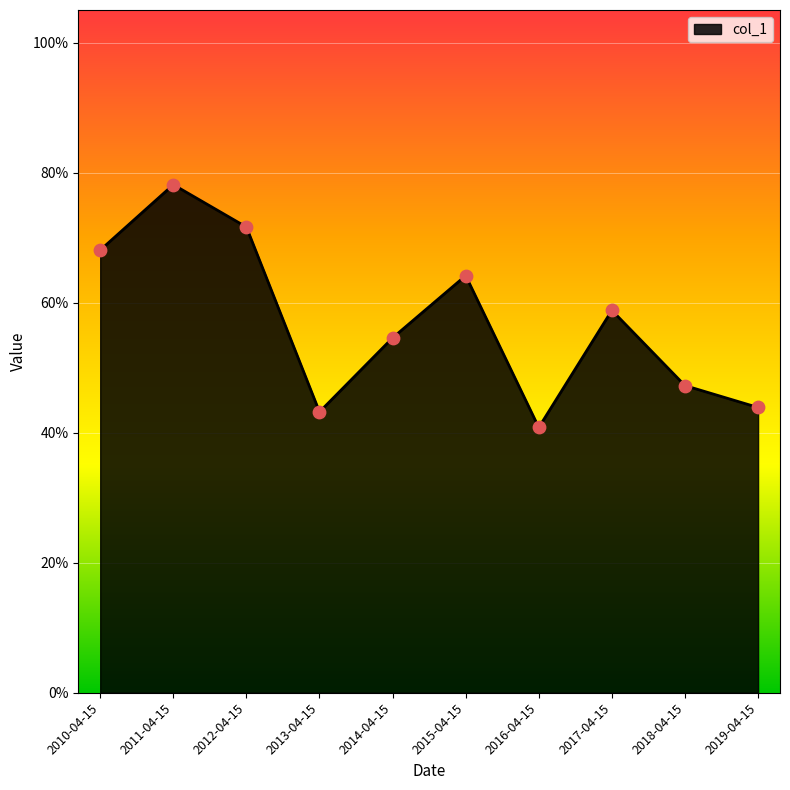

What is the change in value from 2015-04-15 to 2017-04-15?

-0.1